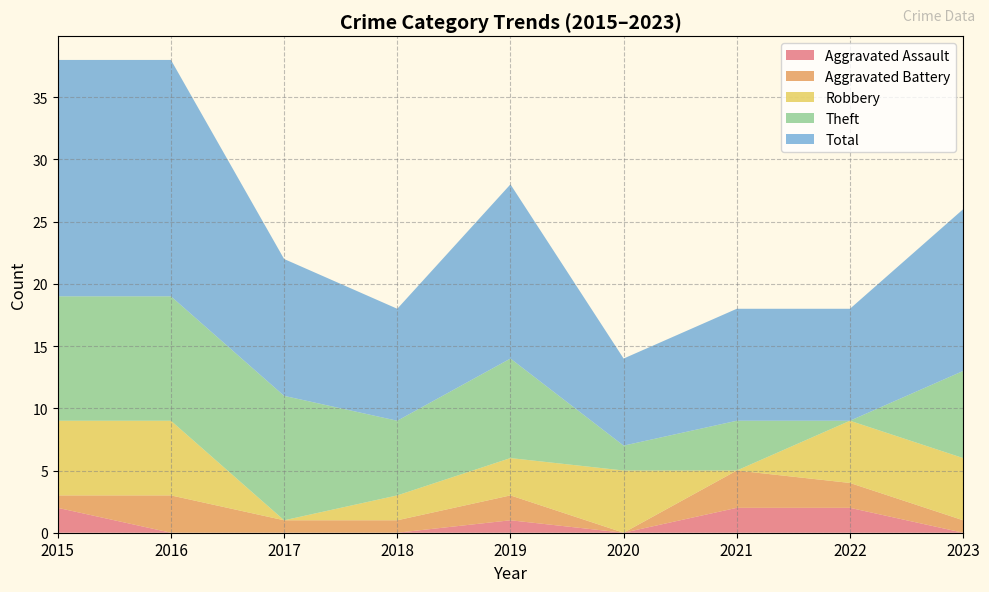

Reading right to left, what are all the values shown in this chart?

Aggravated Assault: 2023=0	2022=2	2021=2	2020=0	2019=1	2018=0	2017=0	2016=0	2015=2
Aggravated Battery: 2023=1	2022=2	2021=3	2020=0	2019=2	2018=1	2017=1	2016=3	2015=1
Robbery: 2023=5	2022=5	2021=0	2020=5	2019=3	2018=2	2017=0	2016=6	2015=6
Theft: 2023=7	2022=0	2021=4	2020=2	2019=8	2018=6	2017=10	2016=10	2015=10
Total: 2023=13	2022=9	2021=9	2020=7	2019=14	2018=9	2017=11	2016=19	2015=19